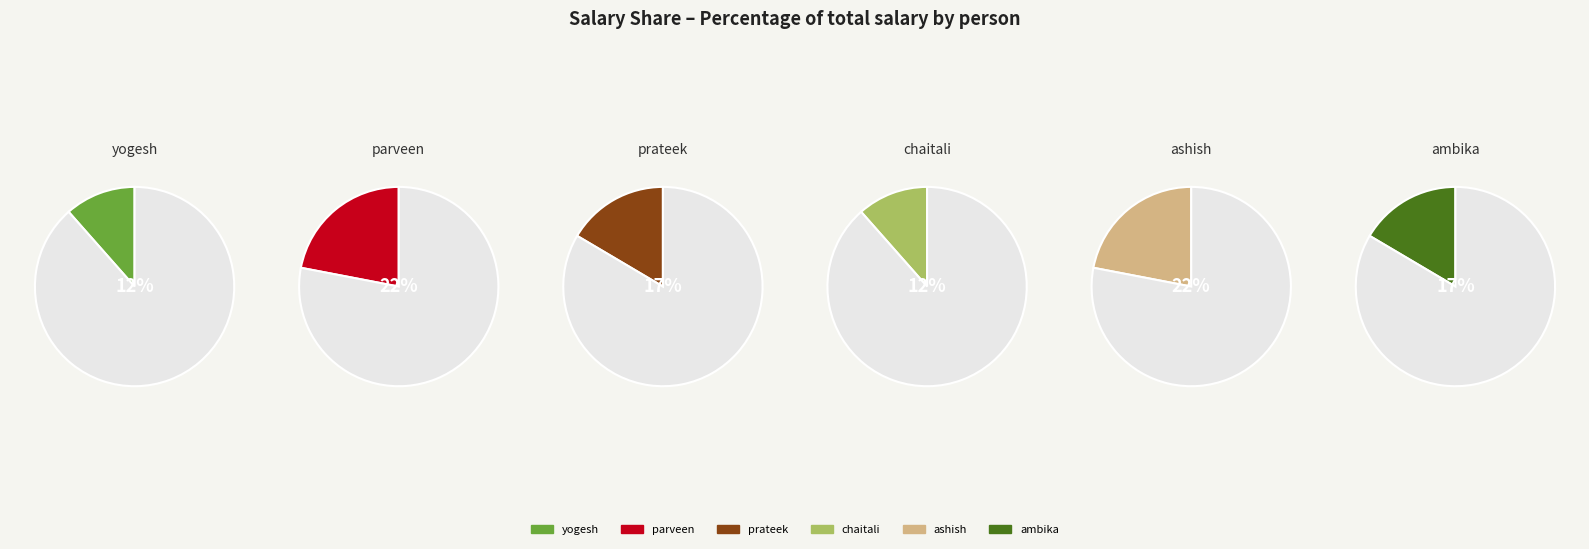

Is it true that yogesh is 12% of the pie?

True